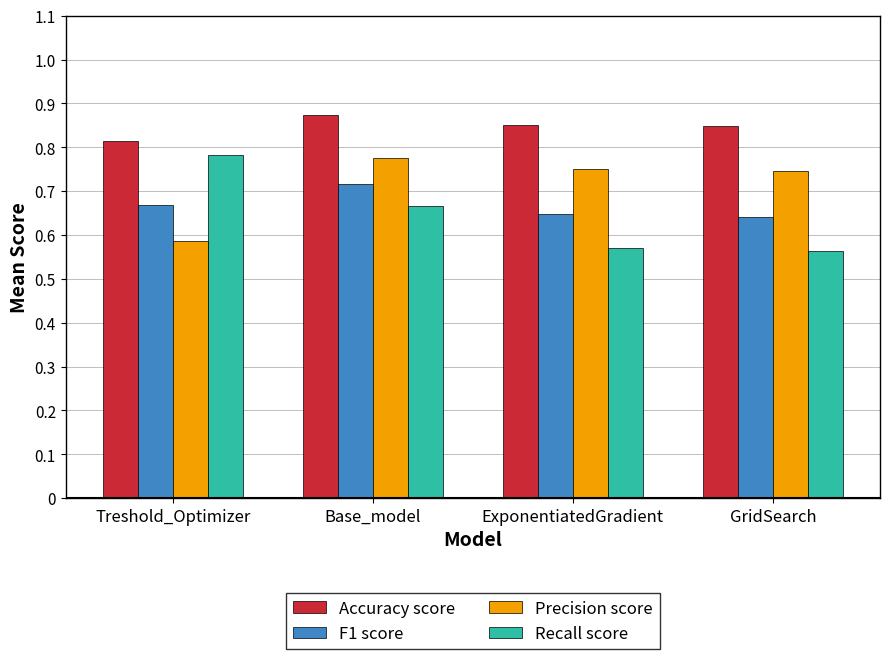

Rank the series at ExponentiatedGradient from highest to lowest value.

Accuracy score, Precision score, F1 score, Recall score